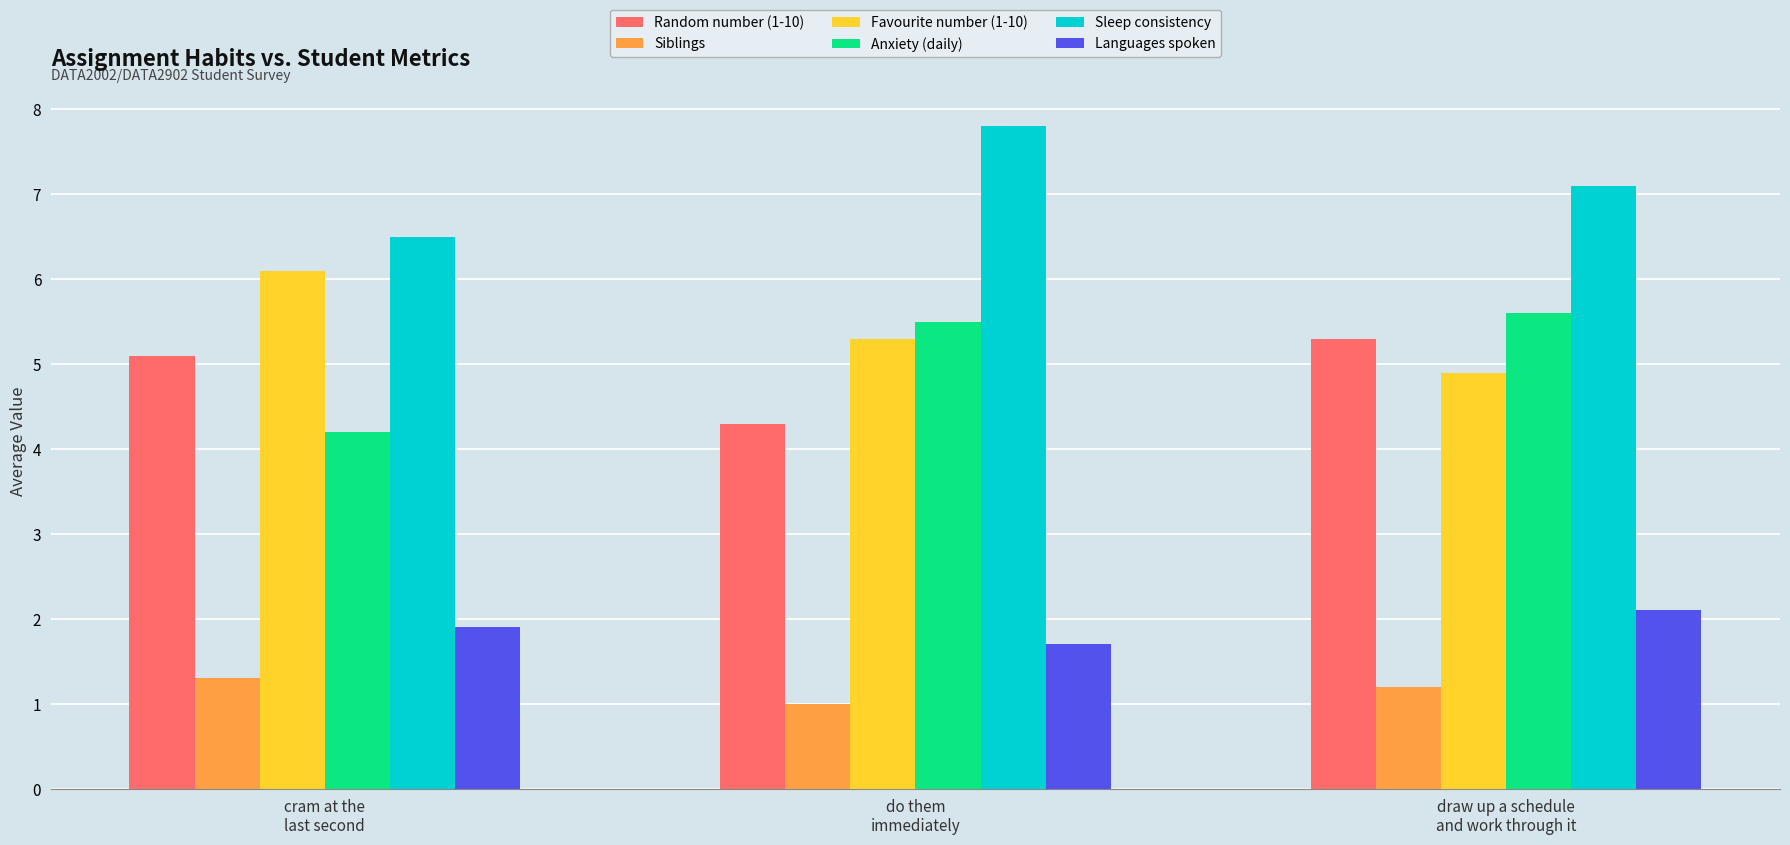

Reading left to right, extract all data points from this chart.

Random number (1-10): cram at the
last second=5.1	do them
immediately=4.3	draw up a schedule
and work through it=5.3
Siblings: cram at the
last second=1.3	do them
immediately=1.0	draw up a schedule
and work through it=1.2
Favourite number (1-10): cram at the
last second=6.1	do them
immediately=5.3	draw up a schedule
and work through it=4.9
Anxiety (daily): cram at the
last second=4.2	do them
immediately=5.5	draw up a schedule
and work through it=5.6
Sleep consistency: cram at the
last second=6.5	do them
immediately=7.8	draw up a schedule
and work through it=7.1
Languages spoken: cram at the
last second=1.9	do them
immediately=1.7	draw up a schedule
and work through it=2.1